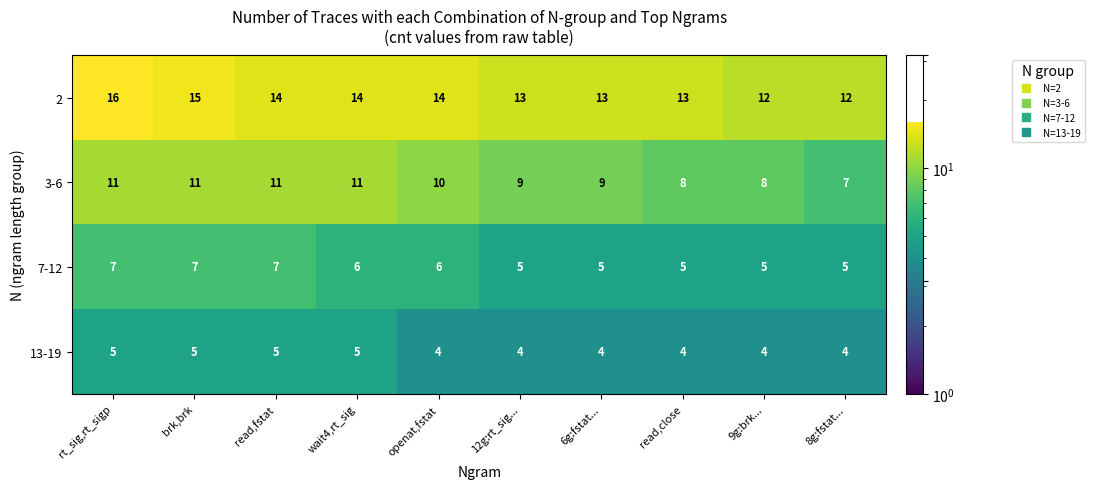

What is the difference between the highest and lowest values at read,close?

9